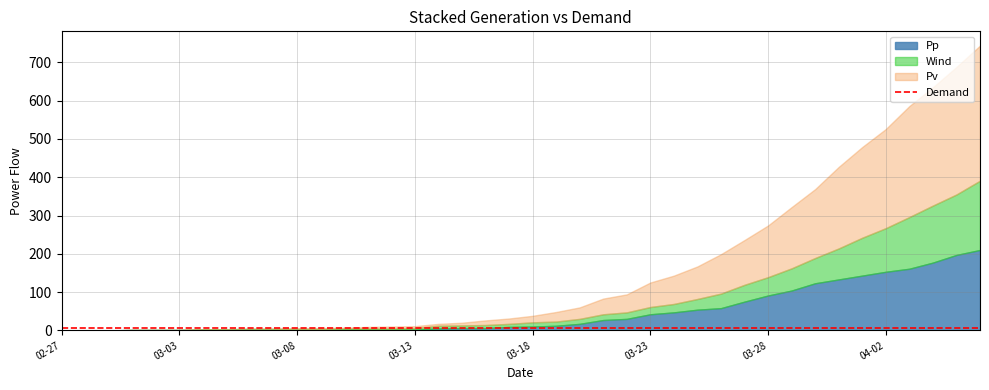

Which series has the largest range (max minus min)?

Pv